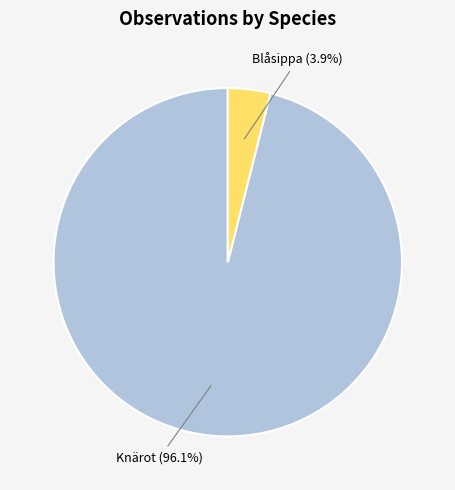

Which slice is the largest?

Knärot